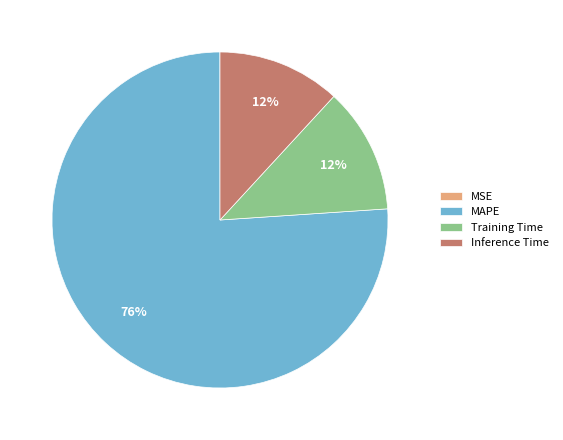

To the nearest percent, what is the difference between the largest and smallest slice percentages?

76%